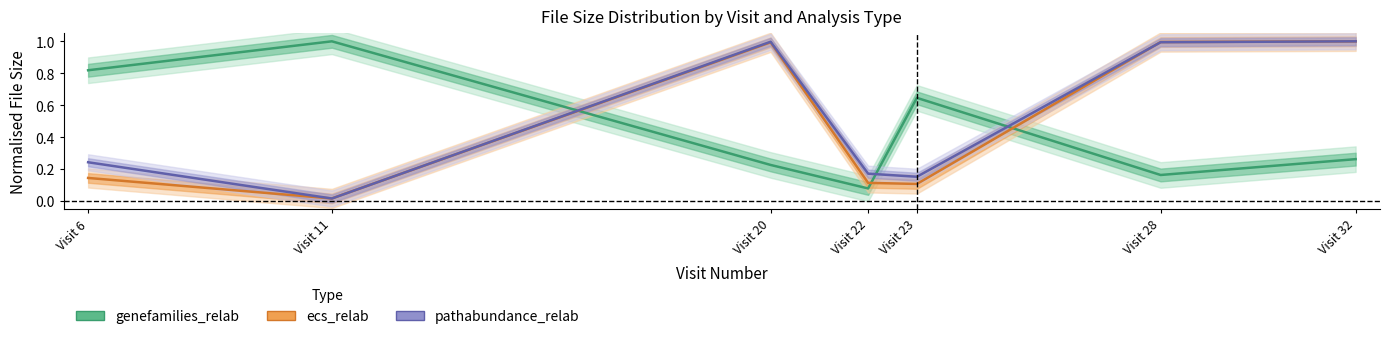

List the labels in order of pathabundance_relab value, smallest first.

Visit 11, Visit 23, Visit 22, Visit 6, Visit 28, Visit 20, Visit 32